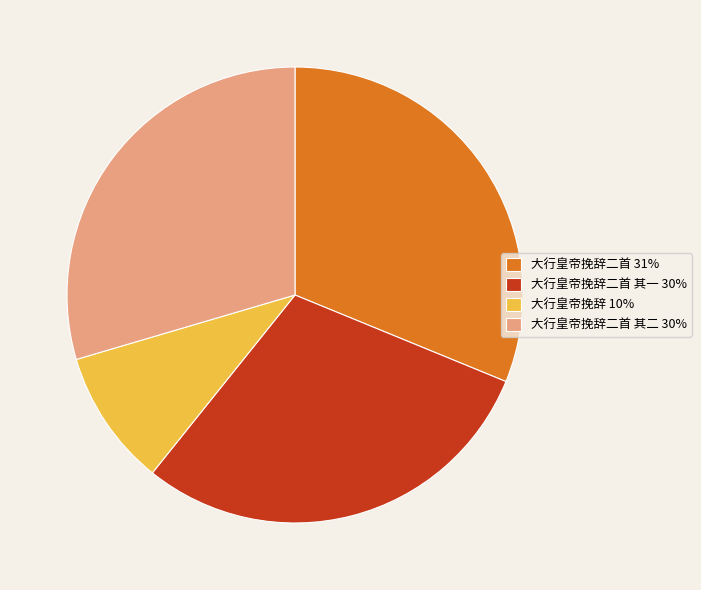

True or false: 大行皇帝挽辞 10% accounts for 10% of the total.

True